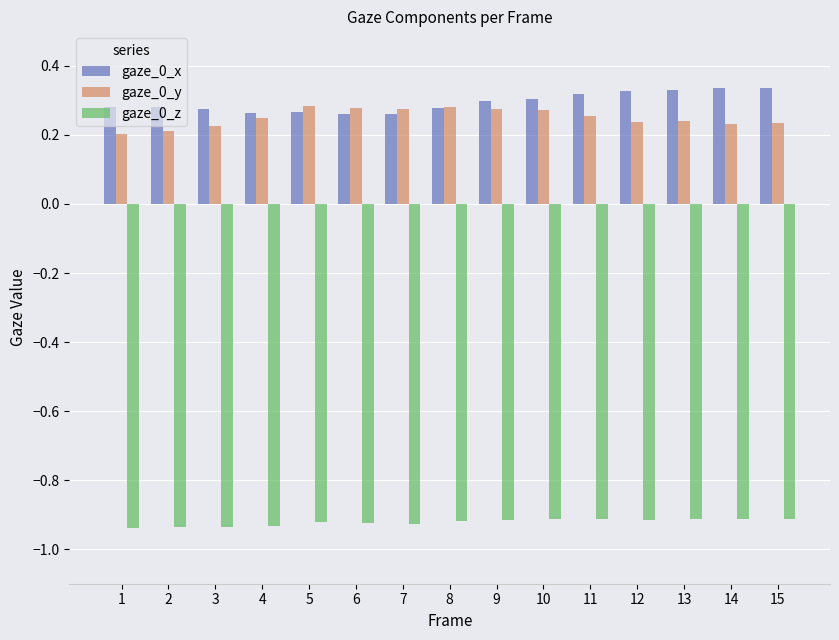

Is the value of gaze_0_z at 3 greater than the value of gaze_0_y at 2?

No